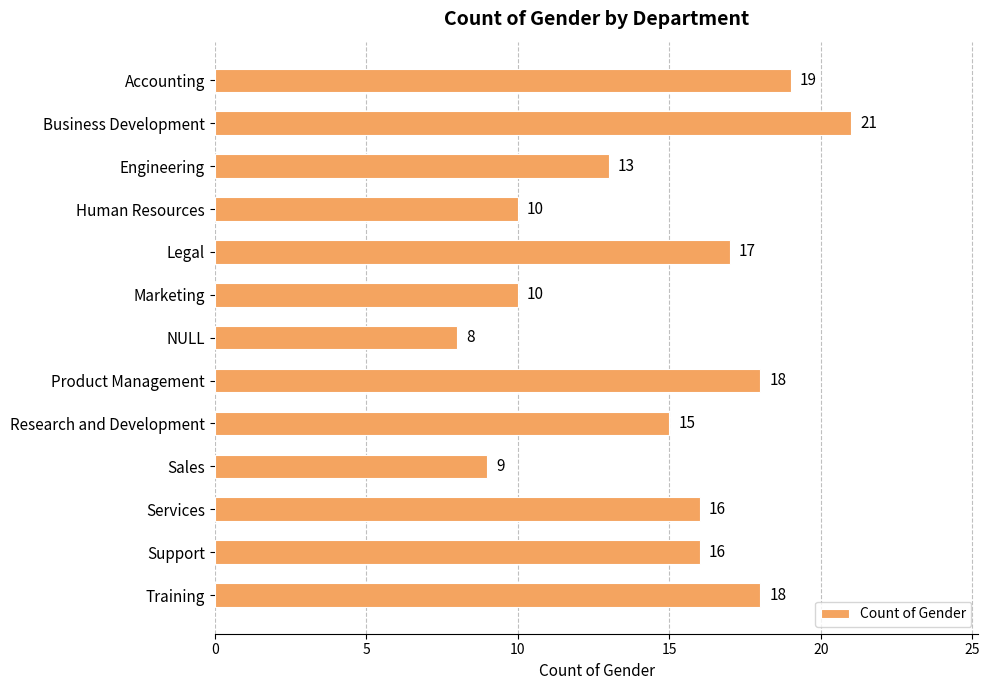

The value at Legal is 24. True or false?

False